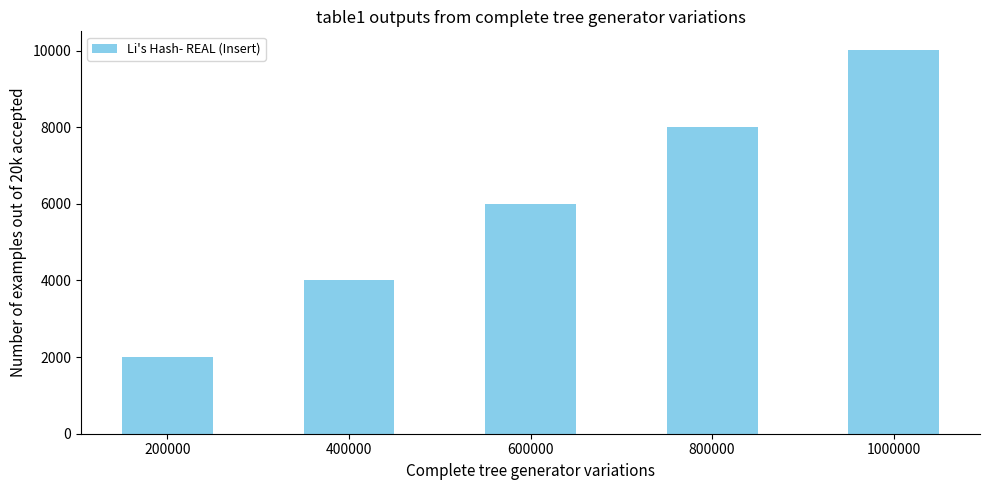

What is the difference between the maximum and minimum values?

8000.2